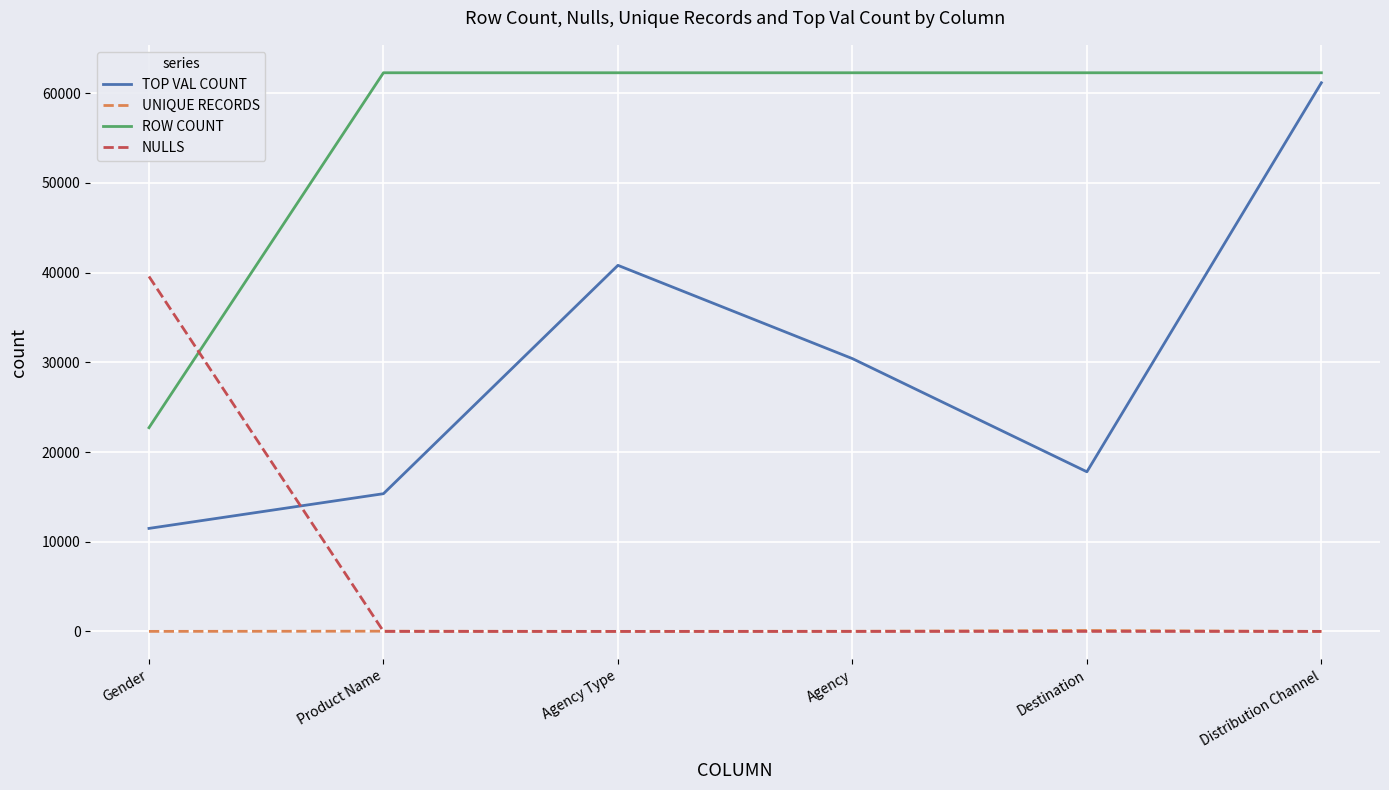

What is the difference between the second highest and minimum values in the TOP VAL COUNT series?

29332